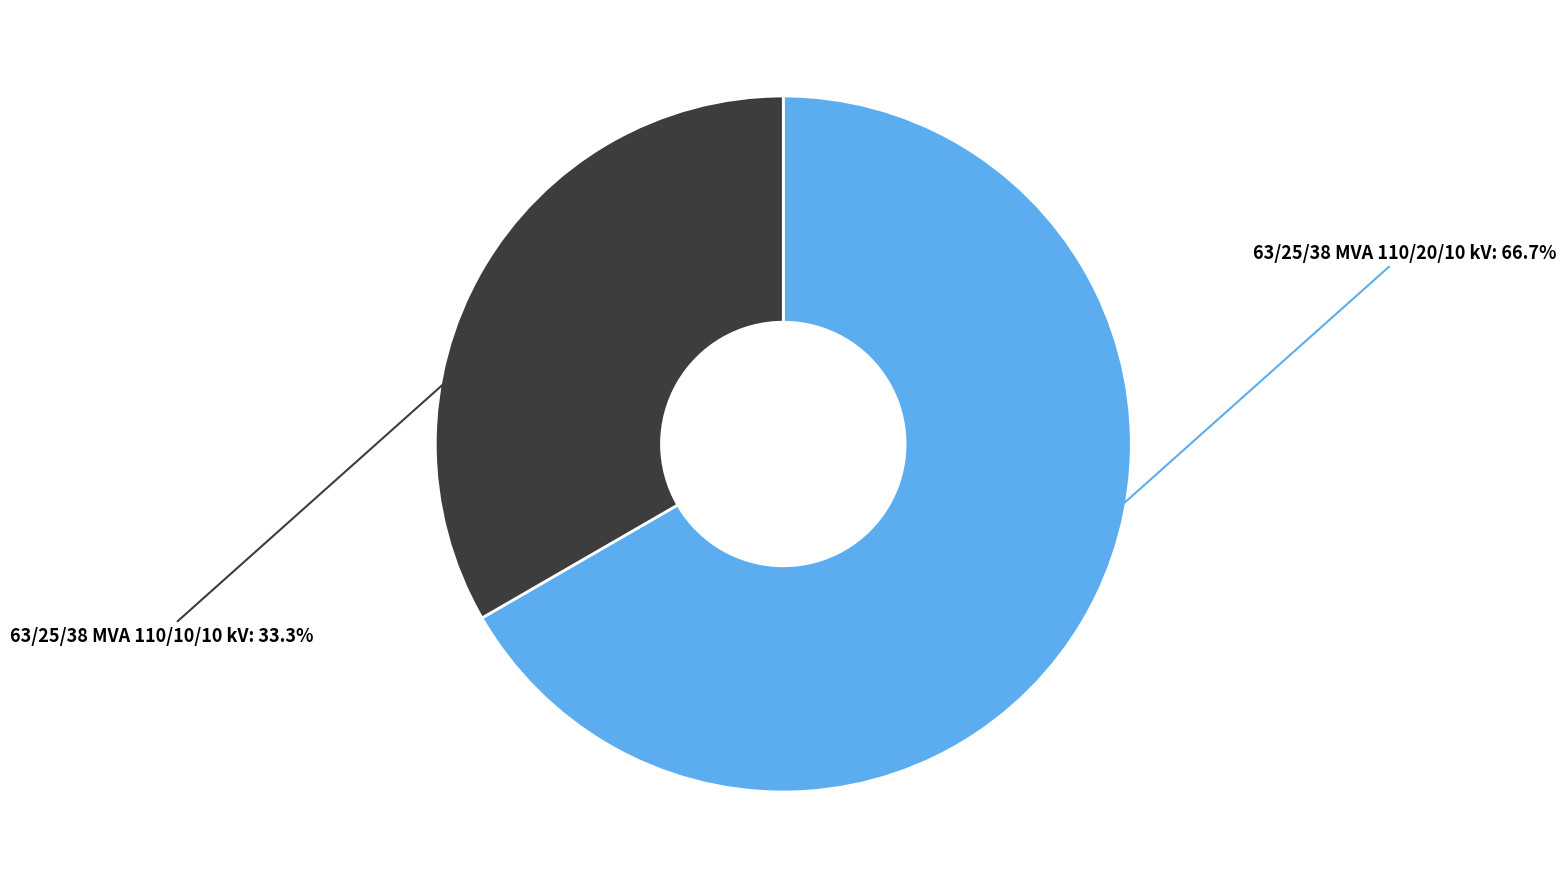

What is the ratio of the value at 63/25/38 MVA 110/20/10 kV to the value at 63/25/38 MVA 110/10/10 kV?

2.0